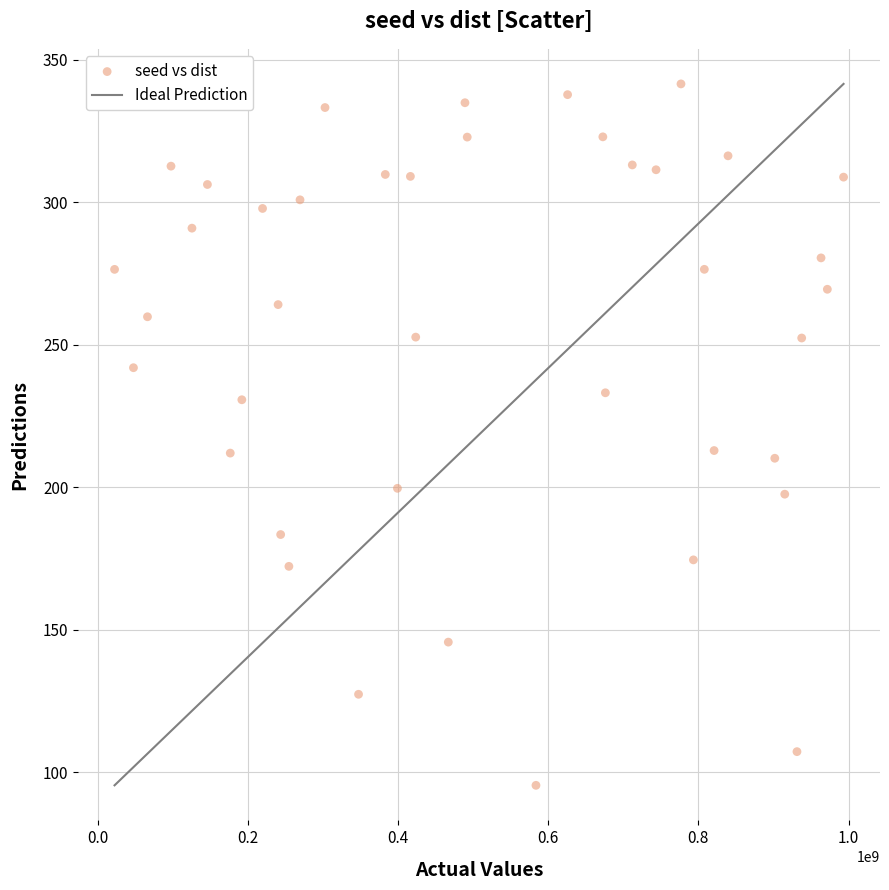

What is the range of Y values (max minus min)?

246.1